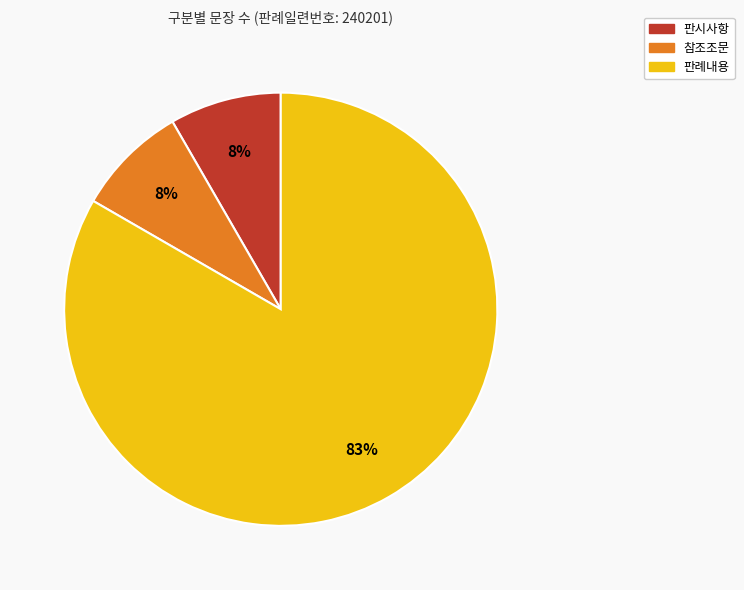

Count the number of slices in the pie.

3